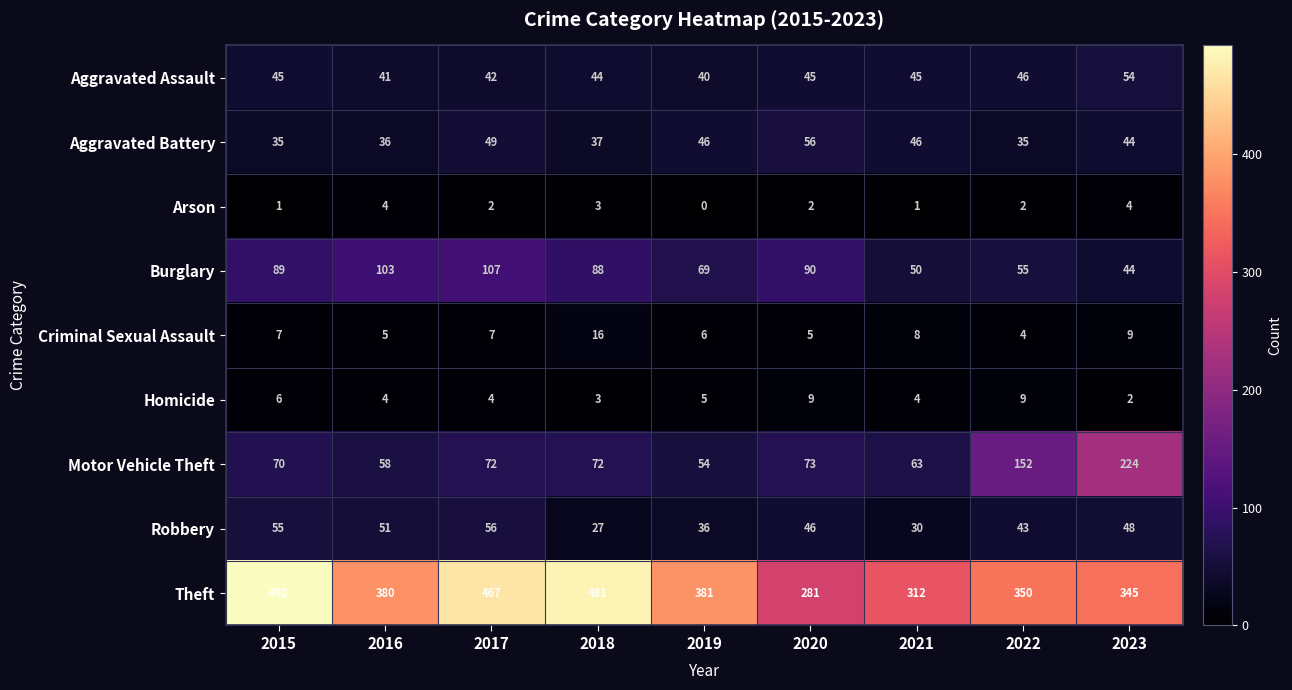

Rank the categories by Robbery value from lowest to highest.

2018, 2021, 2019, 2022, 2020, 2023, 2016, 2015, 2017